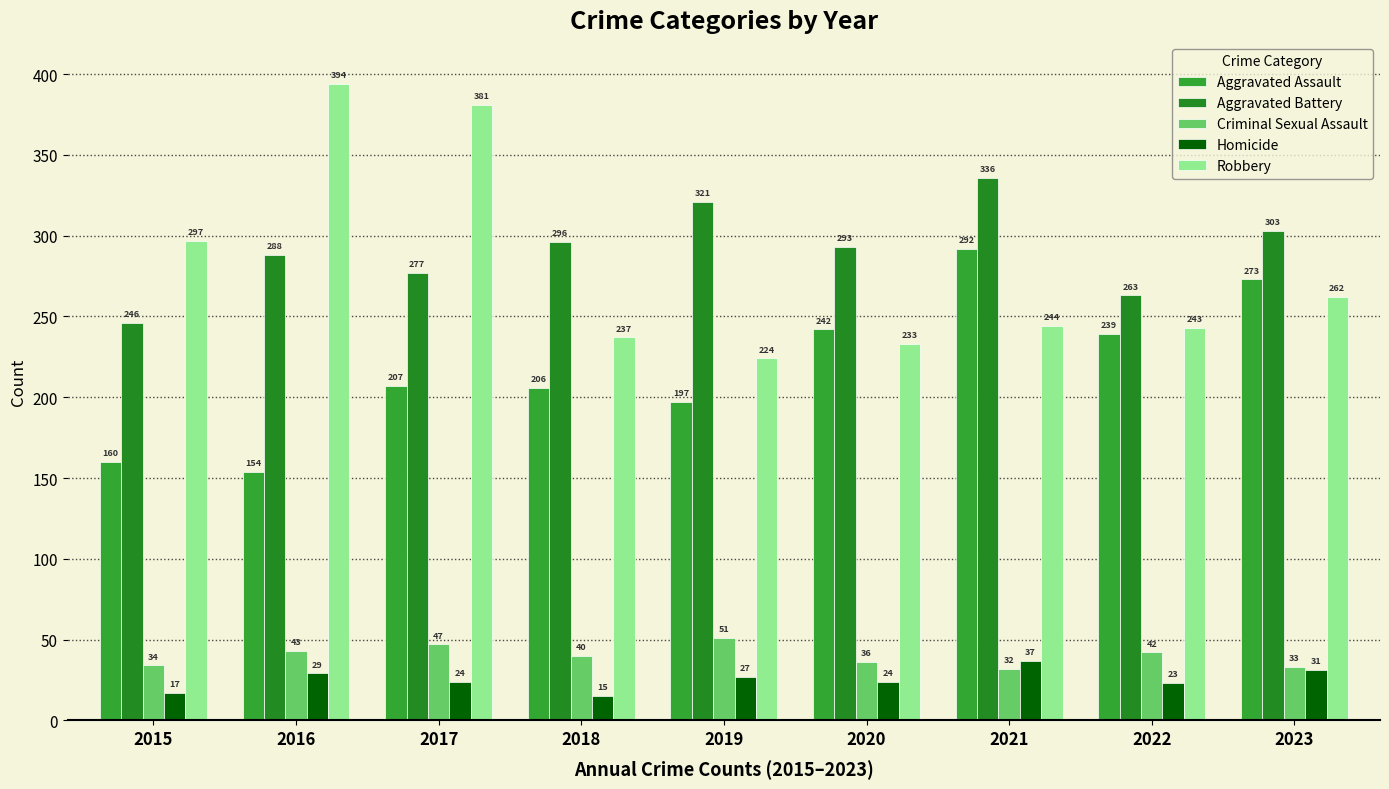

Is it true that Aggravated Assault equals 105 at 2015?

False